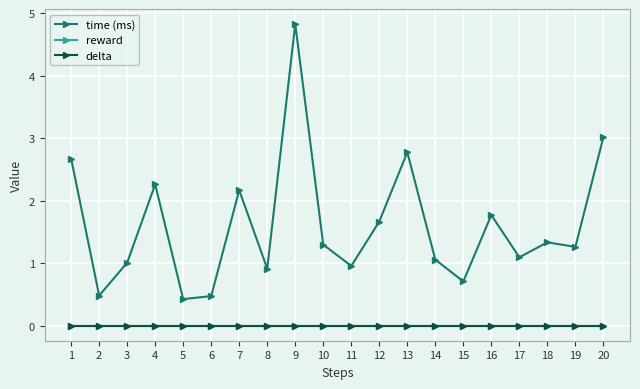

What is the total value across all series at 5?

0.4